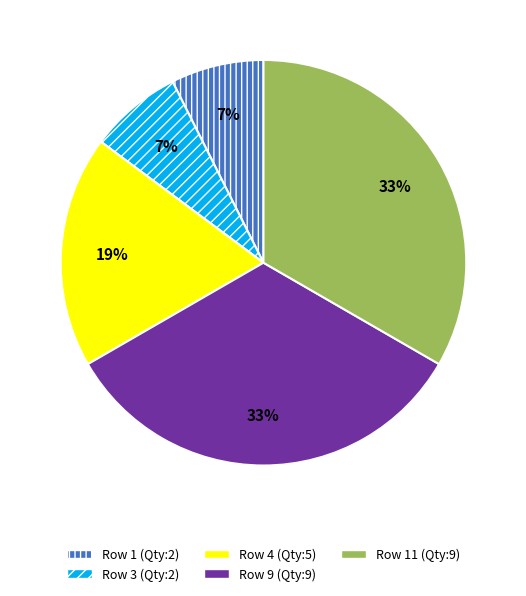

To the nearest percent, what is the average slice percentage?

20%